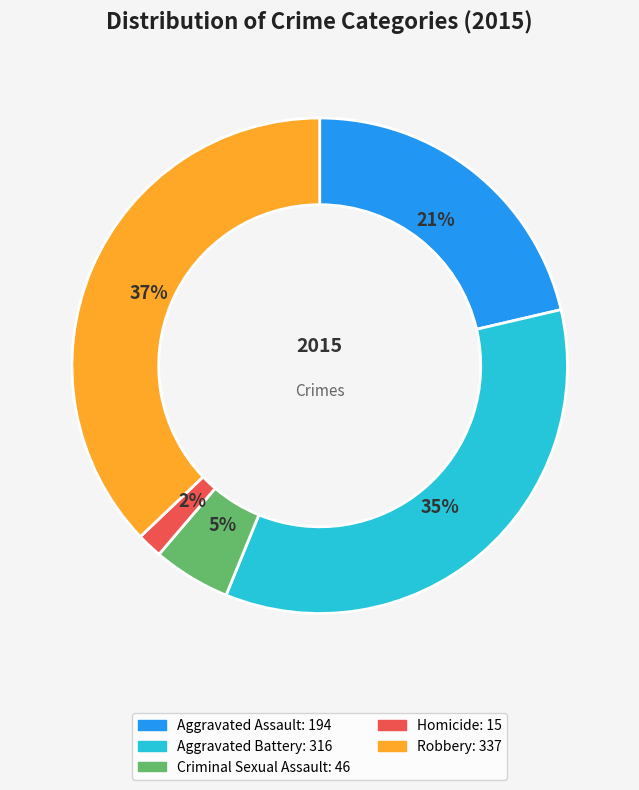

Which has a higher value, Homicide or Aggravated Assault?

Aggravated Assault